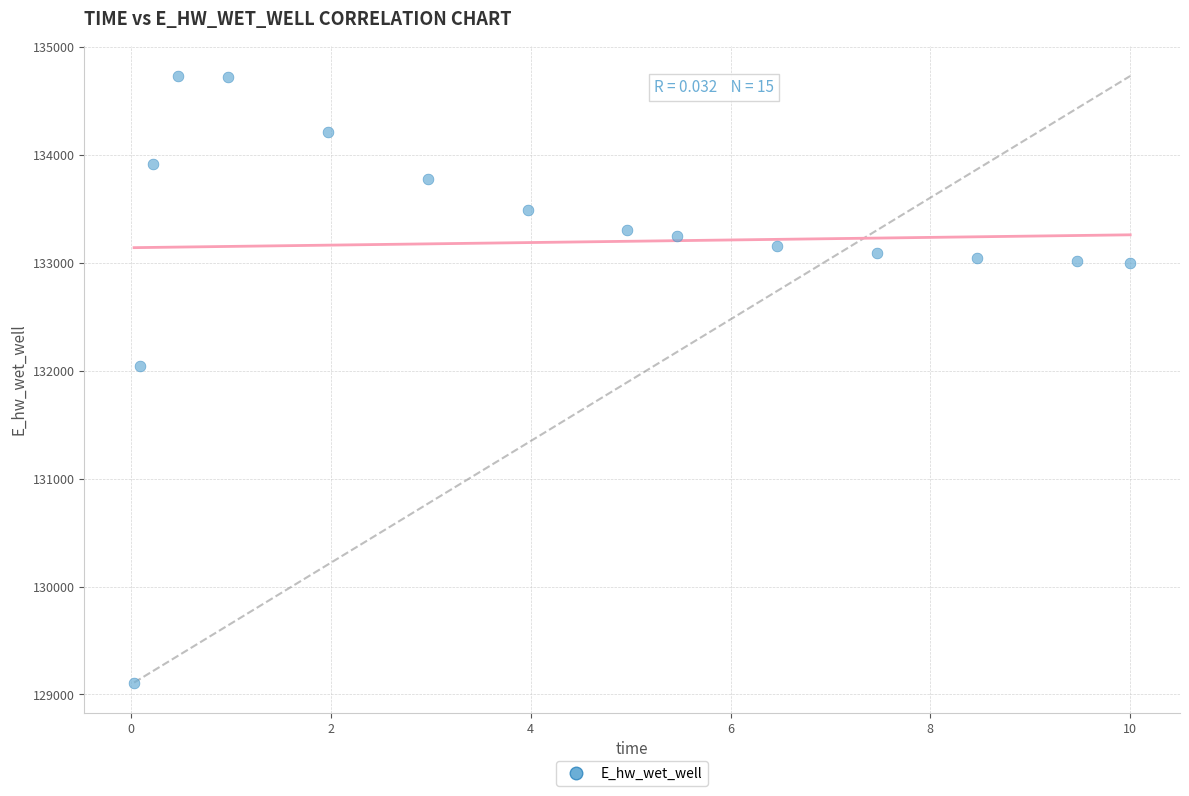

What is the range of Y values (max minus min)?

5623.9